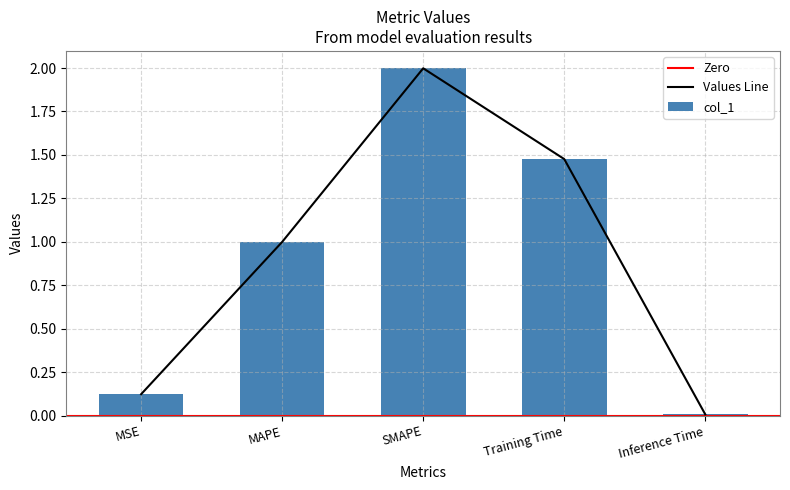

What is the change in value from MSE to Inference Time?

-0.1